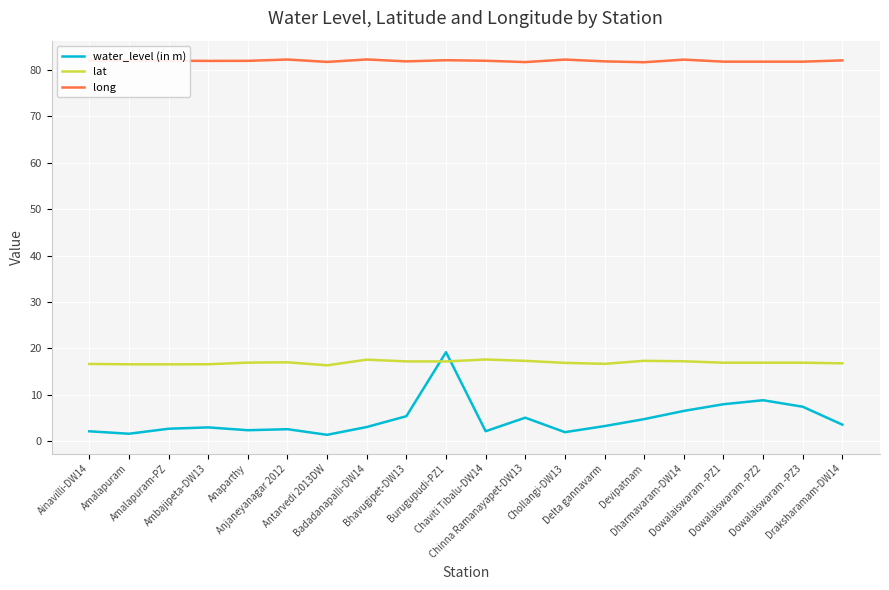

What is the difference between the maximum and minimum values in the water_level (in m) series?

17.8